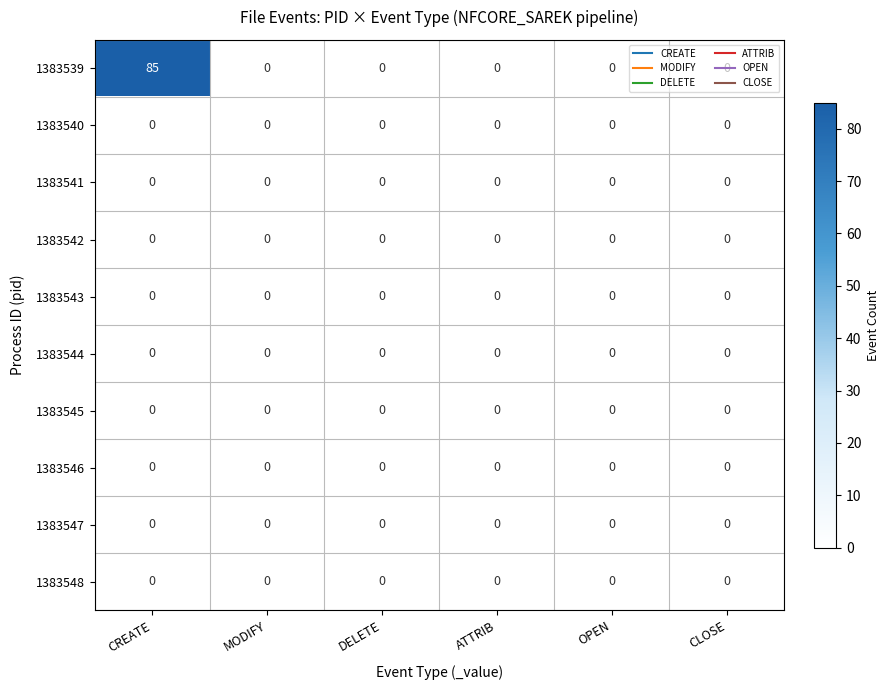

What is the greatest value displayed?

85